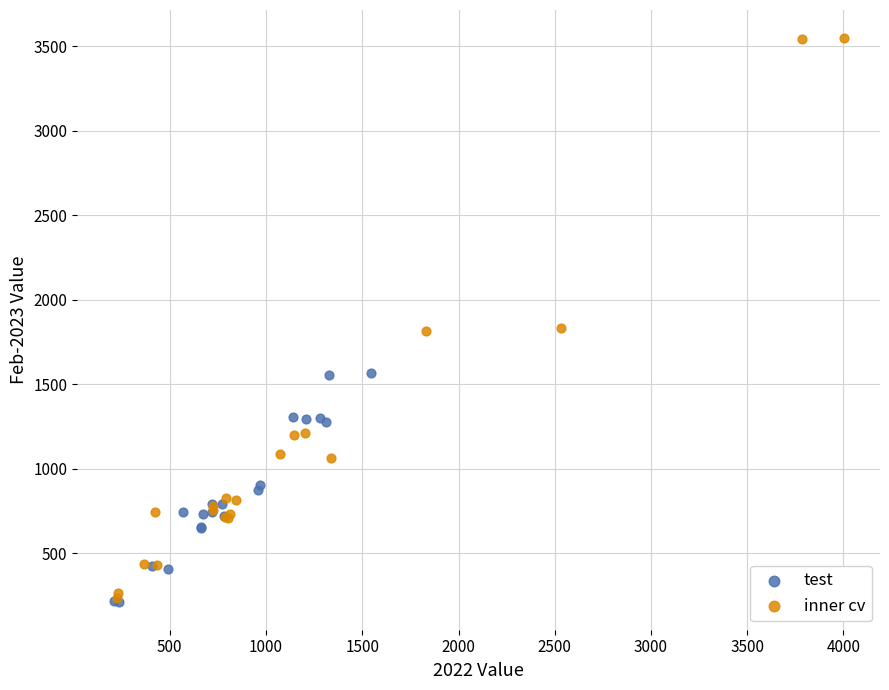

Which series contains the highest Y value?

inner cv